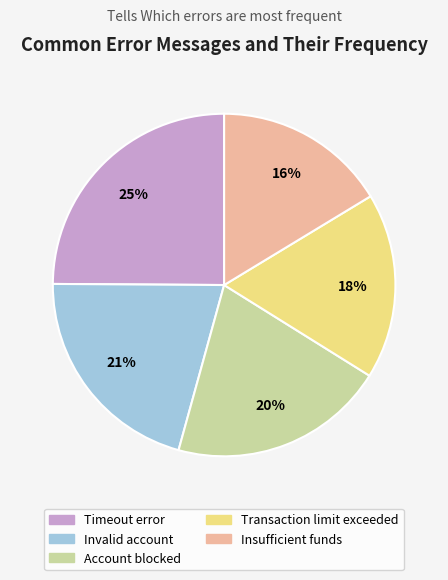

Which slice is the largest?

Timeout error